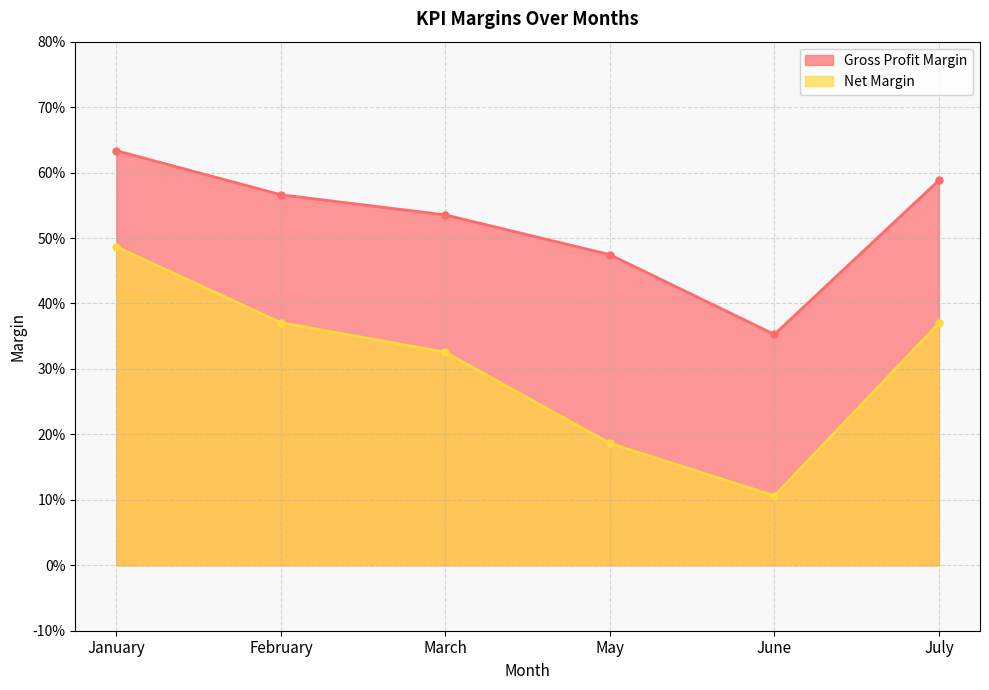

What is the smallest value displayed?

0.1